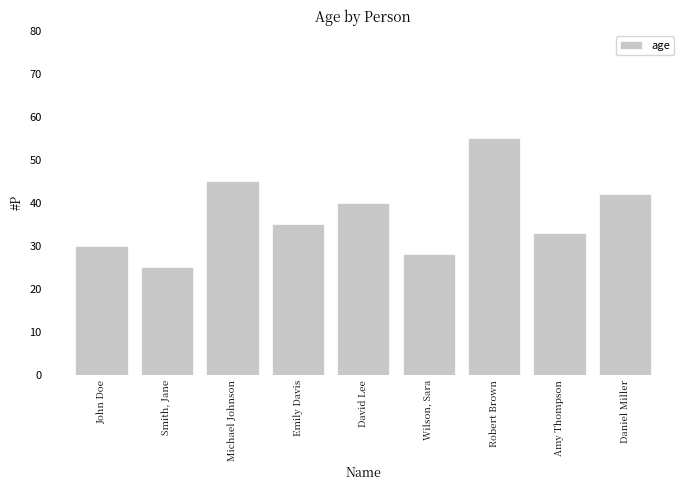

Which label corresponds to the smallest value in the chart?

Smith, Jane